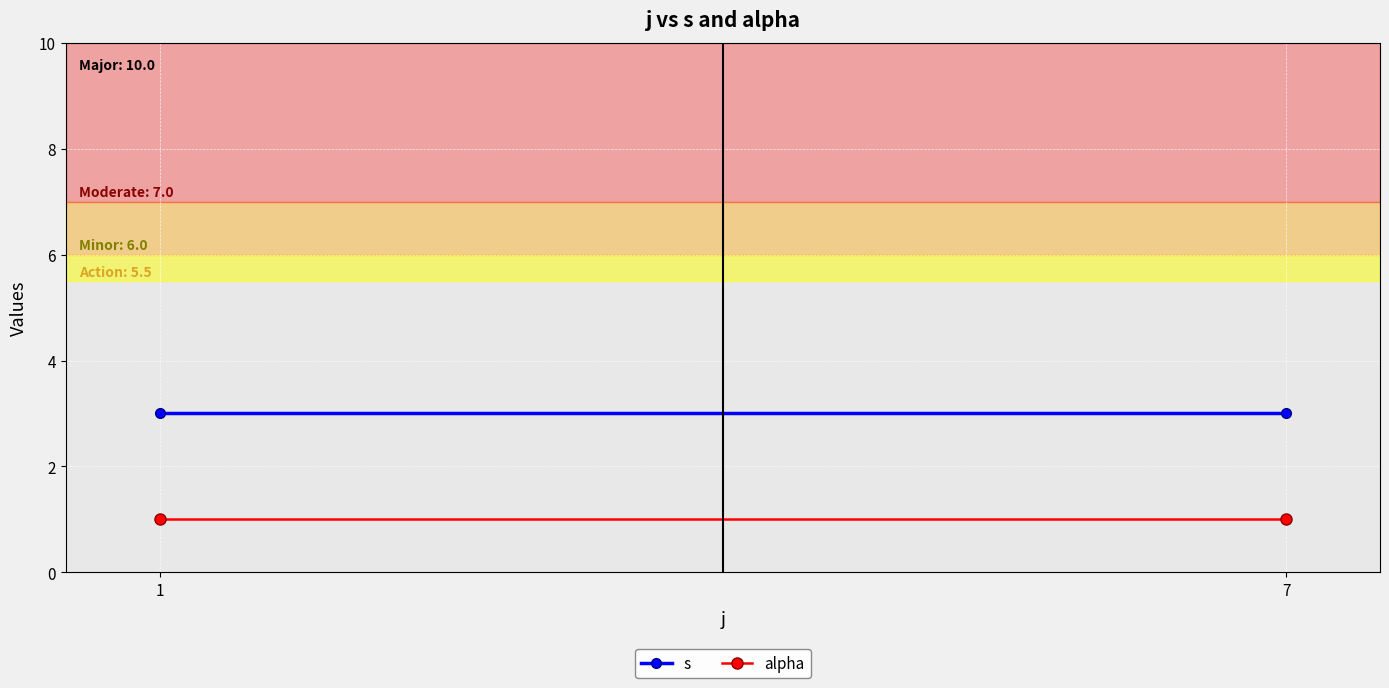

List the series in order of their peak value, lowest first.

alpha, s